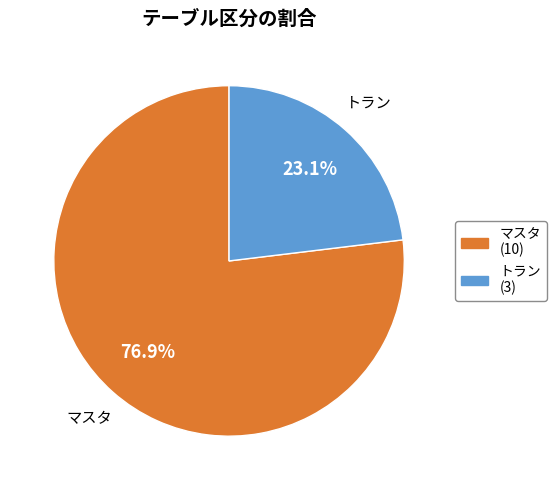

Combined, do マスタ and トラン account for over 50%?

Yes